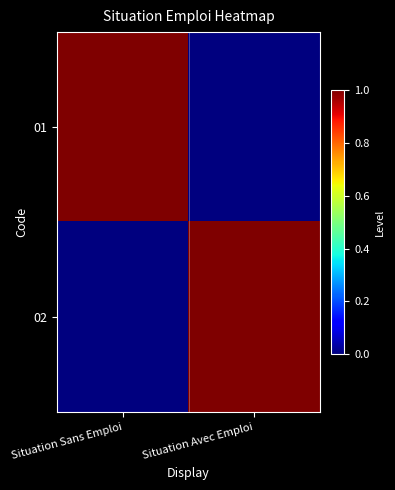

Count the number of categories in the chart.

2